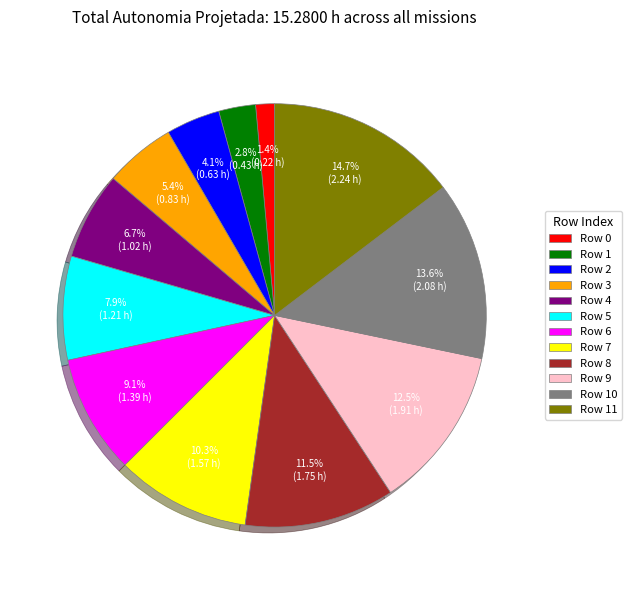

Is Row 3 the majority of the pie?

No